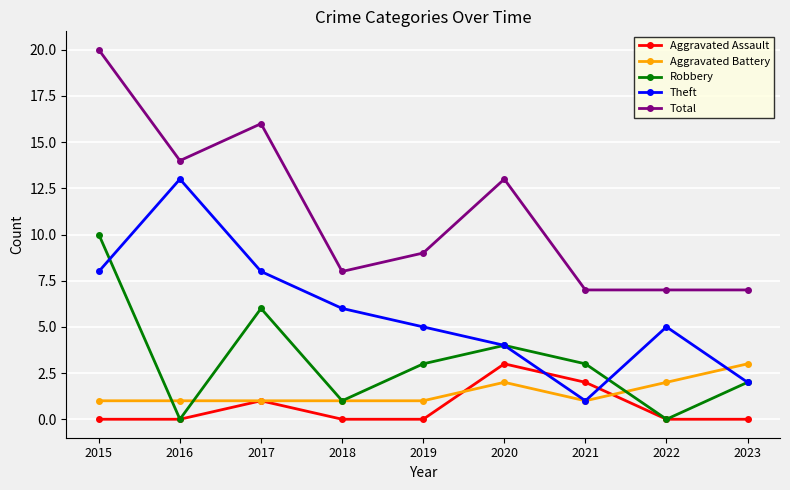

Is the value of Aggravated Assault at 2015 greater than the value of Theft at 2015?

No